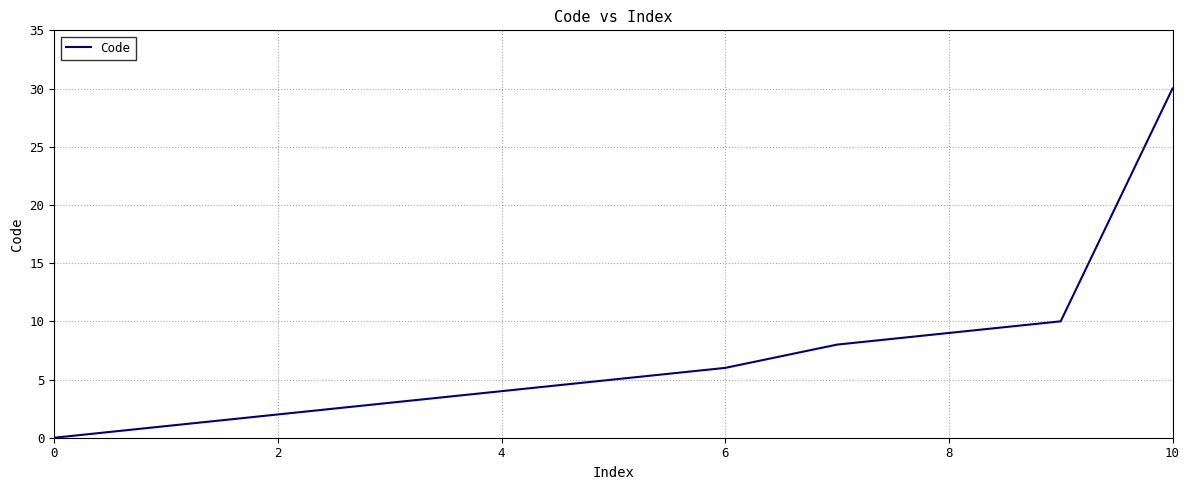

Does the chart have visible grid lines?

Yes